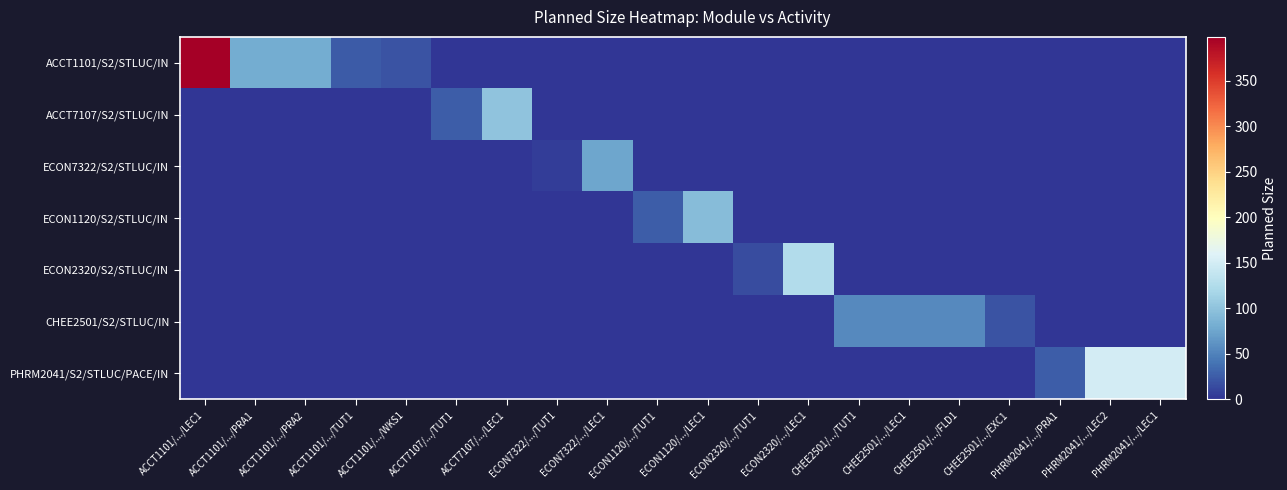

Reading right to left, what are all the values shown in this chart?

ACCT1101/S2/STLUC/IN: PHRM2041/.../LEC1=0	PHRM2041/.../LEC2=0	PHRM2041/.../PRA1=0	CHEE2501/.../EXC1=0	CHEE2501/.../FLD1=0	CHEE2501/.../LEC1=0	CHEE2501/.../TUT1=0	ECON2320/.../LEC1=0	ECON2320/.../TUT1=0	ECON1120/.../LEC1=0	ECON1120/.../TUT1=0	ECON7322/.../LEC1=0	ECON7322/.../TUT1=0	ACCT7107/.../LEC1=0	ACCT7107/.../TUT1=0	ACCT1101/.../WKS1=20	ACCT1101/.../TUT1=24	ACCT1101/.../PRA2=80	ACCT1101/.../PRA1=80	ACCT1101/.../LEC1=398
ACCT7107/S2/STLUC/IN: PHRM2041/.../LEC1=0	PHRM2041/.../LEC2=0	PHRM2041/.../PRA1=0	CHEE2501/.../EXC1=0	CHEE2501/.../FLD1=0	CHEE2501/.../LEC1=0	CHEE2501/.../TUT1=0	ECON2320/.../LEC1=0	ECON2320/.../TUT1=0	ECON1120/.../LEC1=0	ECON1120/.../TUT1=0	ECON7322/.../LEC1=0	ECON7322/.../TUT1=0	ACCT7107/.../LEC1=100	ACCT7107/.../TUT1=25	ACCT1101/.../WKS1=0	ACCT1101/.../TUT1=0	ACCT1101/.../PRA2=0	ACCT1101/.../PRA1=0	ACCT1101/.../LEC1=0
ECON7322/S2/STLUC/IN: PHRM2041/.../LEC1=0	PHRM2041/.../LEC2=0	PHRM2041/.../PRA1=0	CHEE2501/.../EXC1=0	CHEE2501/.../FLD1=0	CHEE2501/.../LEC1=0	CHEE2501/.../TUT1=0	ECON2320/.../LEC1=0	ECON2320/.../TUT1=0	ECON1120/.../LEC1=0	ECON1120/.../TUT1=0	ECON7322/.../LEC1=75	ECON7322/.../TUT1=5	ACCT7107/.../LEC1=0	ACCT7107/.../TUT1=0	ACCT1101/.../WKS1=0	ACCT1101/.../TUT1=0	ACCT1101/.../PRA2=0	ACCT1101/.../PRA1=0	ACCT1101/.../LEC1=0
ECON1120/S2/STLUC/IN: PHRM2041/.../LEC1=0	PHRM2041/.../LEC2=0	PHRM2041/.../PRA1=0	CHEE2501/.../EXC1=0	CHEE2501/.../FLD1=0	CHEE2501/.../LEC1=0	CHEE2501/.../TUT1=0	ECON2320/.../LEC1=0	ECON2320/.../TUT1=0	ECON1120/.../LEC1=94	ECON1120/.../TUT1=25	ECON7322/.../LEC1=0	ECON7322/.../TUT1=0	ACCT7107/.../LEC1=0	ACCT7107/.../TUT1=0	ACCT1101/.../WKS1=0	ACCT1101/.../TUT1=0	ACCT1101/.../PRA2=0	ACCT1101/.../PRA1=0	ACCT1101/.../LEC1=0
ECON2320/S2/STLUC/IN: PHRM2041/.../LEC1=0	PHRM2041/.../LEC2=0	PHRM2041/.../PRA1=0	CHEE2501/.../EXC1=0	CHEE2501/.../FLD1=0	CHEE2501/.../LEC1=0	CHEE2501/.../TUT1=0	ECON2320/.../LEC1=125	ECON2320/.../TUT1=15	ECON1120/.../LEC1=0	ECON1120/.../TUT1=0	ECON7322/.../LEC1=0	ECON7322/.../TUT1=0	ACCT7107/.../LEC1=0	ACCT7107/.../TUT1=0	ACCT1101/.../WKS1=0	ACCT1101/.../TUT1=0	ACCT1101/.../PRA2=0	ACCT1101/.../PRA1=0	ACCT1101/.../LEC1=0
CHEE2501/S2/STLUC/IN: PHRM2041/.../LEC1=0	PHRM2041/.../LEC2=0	PHRM2041/.../PRA1=0	CHEE2501/.../EXC1=20	CHEE2501/.../FLD1=55	CHEE2501/.../LEC1=55	CHEE2501/.../TUT1=55	ECON2320/.../LEC1=0	ECON2320/.../TUT1=0	ECON1120/.../LEC1=0	ECON1120/.../TUT1=0	ECON7322/.../LEC1=0	ECON7322/.../TUT1=0	ACCT7107/.../LEC1=0	ACCT7107/.../TUT1=0	ACCT1101/.../WKS1=0	ACCT1101/.../TUT1=0	ACCT1101/.../PRA2=0	ACCT1101/.../PRA1=0	ACCT1101/.../LEC1=0
PHRM2041/S2/STLUC/PACE/IN: PHRM2041/.../LEC1=150	PHRM2041/.../LEC2=150	PHRM2041/.../PRA1=25	CHEE2501/.../EXC1=0	CHEE2501/.../FLD1=0	CHEE2501/.../LEC1=0	CHEE2501/.../TUT1=0	ECON2320/.../LEC1=0	ECON2320/.../TUT1=0	ECON1120/.../LEC1=0	ECON1120/.../TUT1=0	ECON7322/.../LEC1=0	ECON7322/.../TUT1=0	ACCT7107/.../LEC1=0	ACCT7107/.../TUT1=0	ACCT1101/.../WKS1=0	ACCT1101/.../TUT1=0	ACCT1101/.../PRA2=0	ACCT1101/.../PRA1=0	ACCT1101/.../LEC1=0